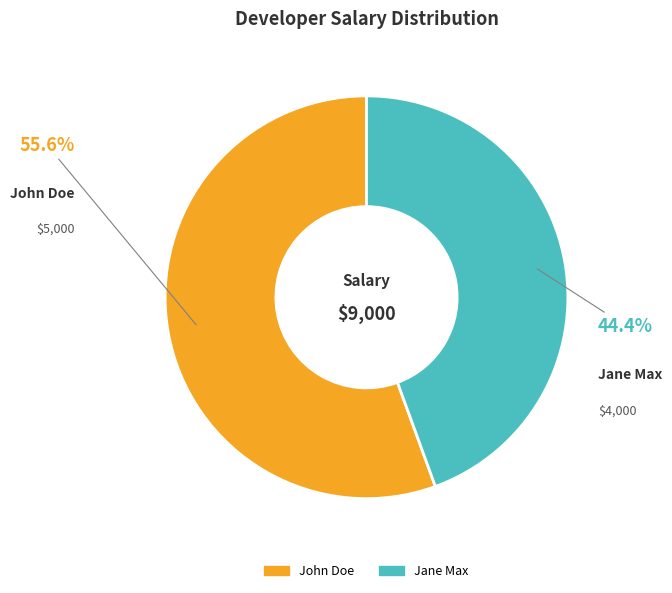

Do Jane Max and John Doe together represent more than half of the pie?

Yes